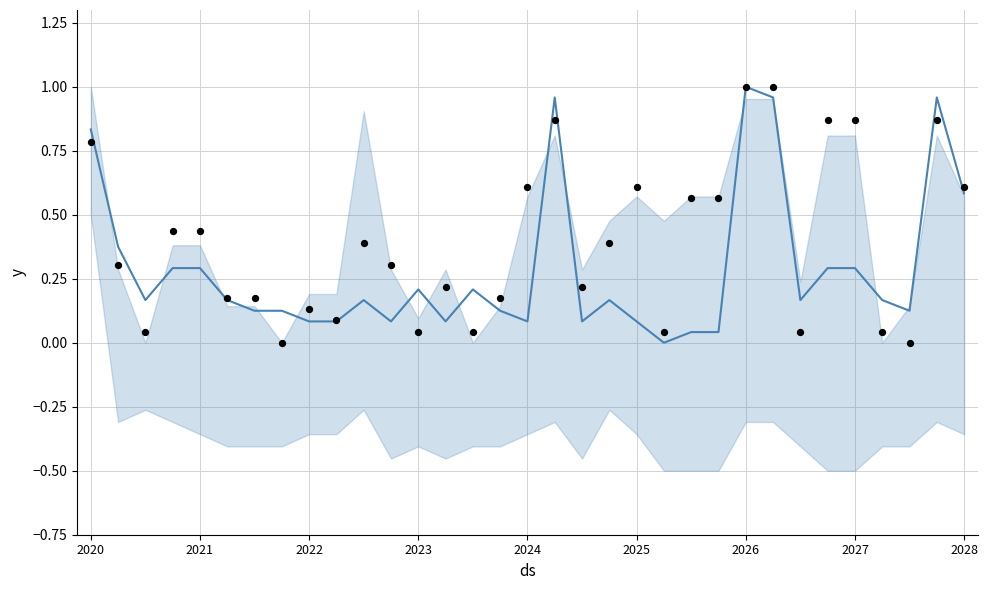

At how many categories does at least one series exceed 0?

33